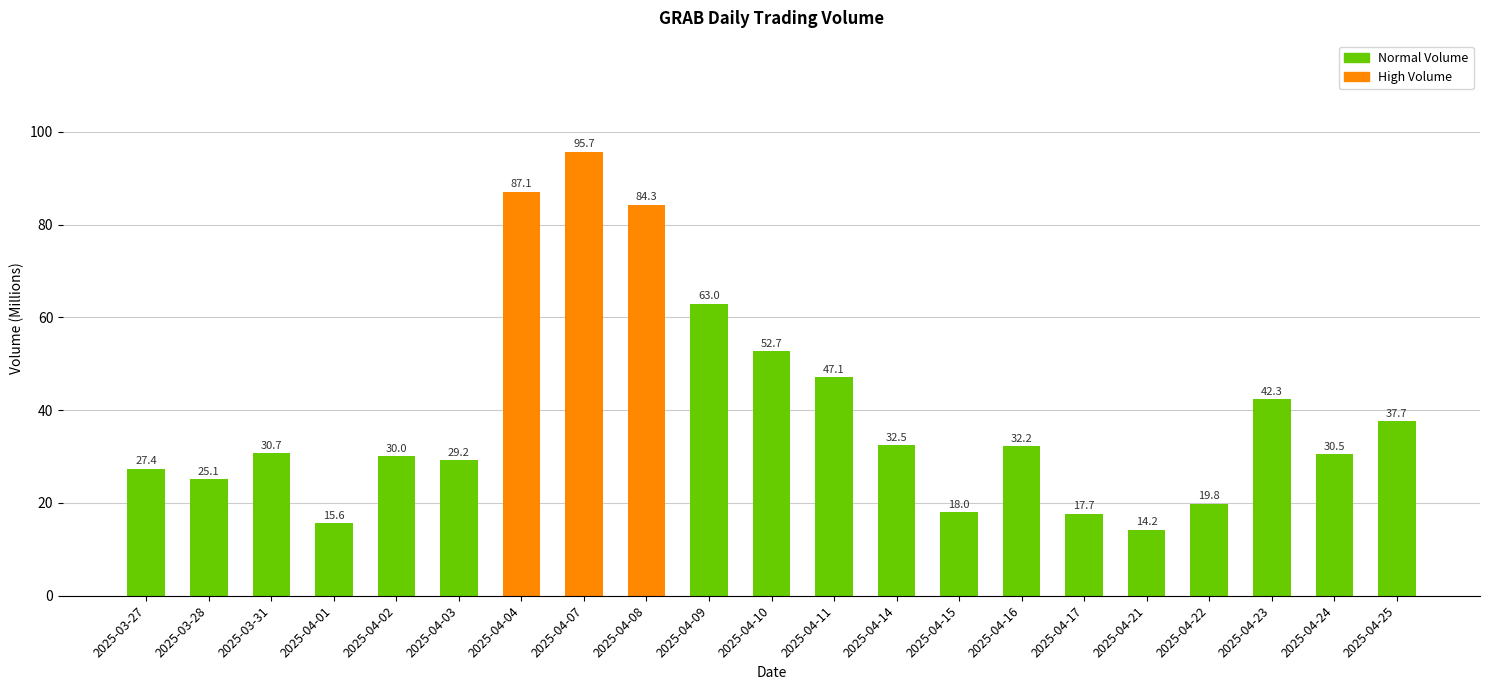

What is the change in value from 2025-04-08 to 2025-04-22?

-64.5